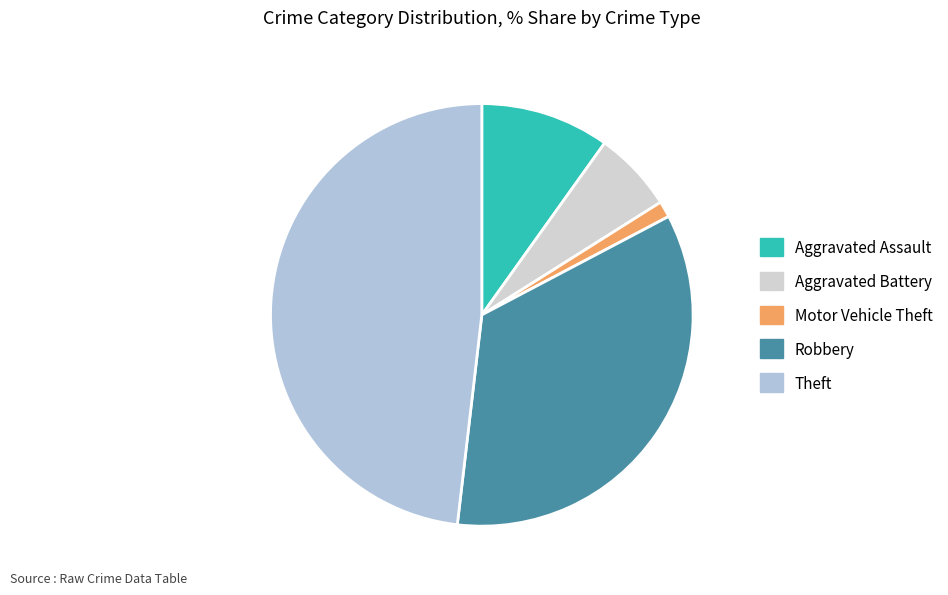

Which slice is the largest?

Theft